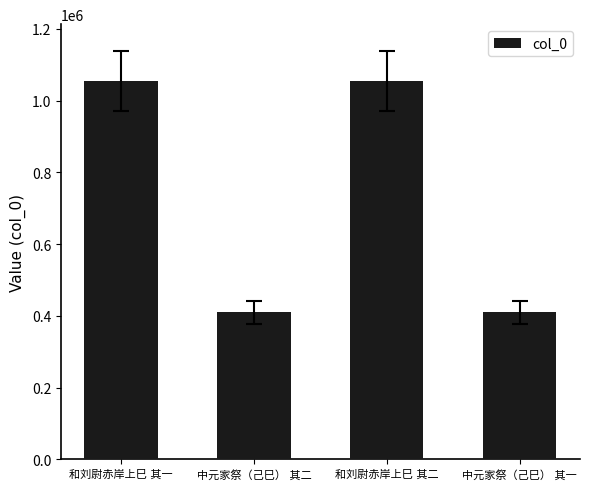

How many data points does each series have?

4